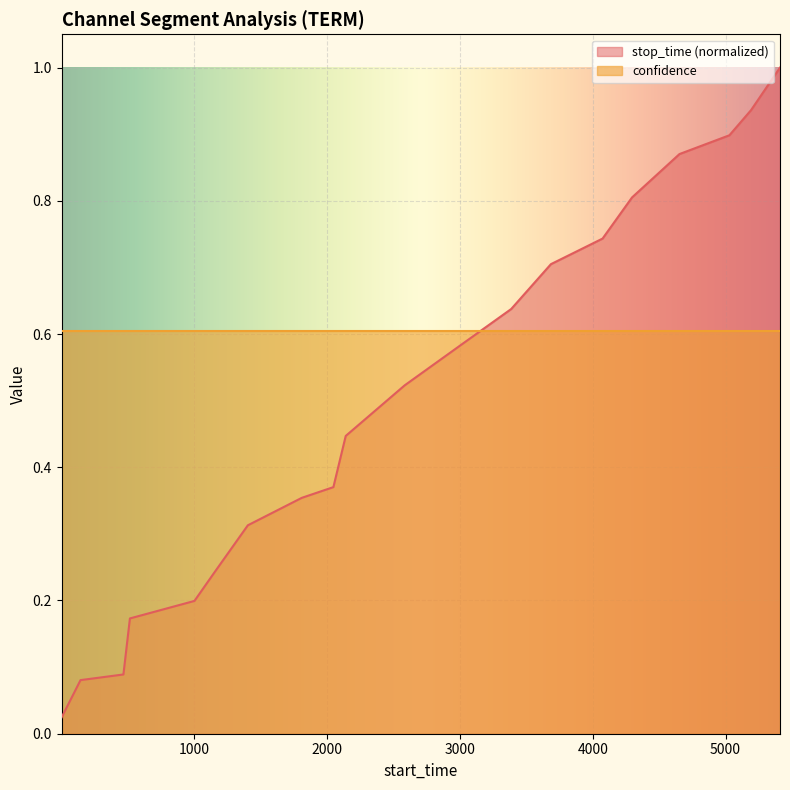

True or false: the data shows 0.4 at 2140.

True